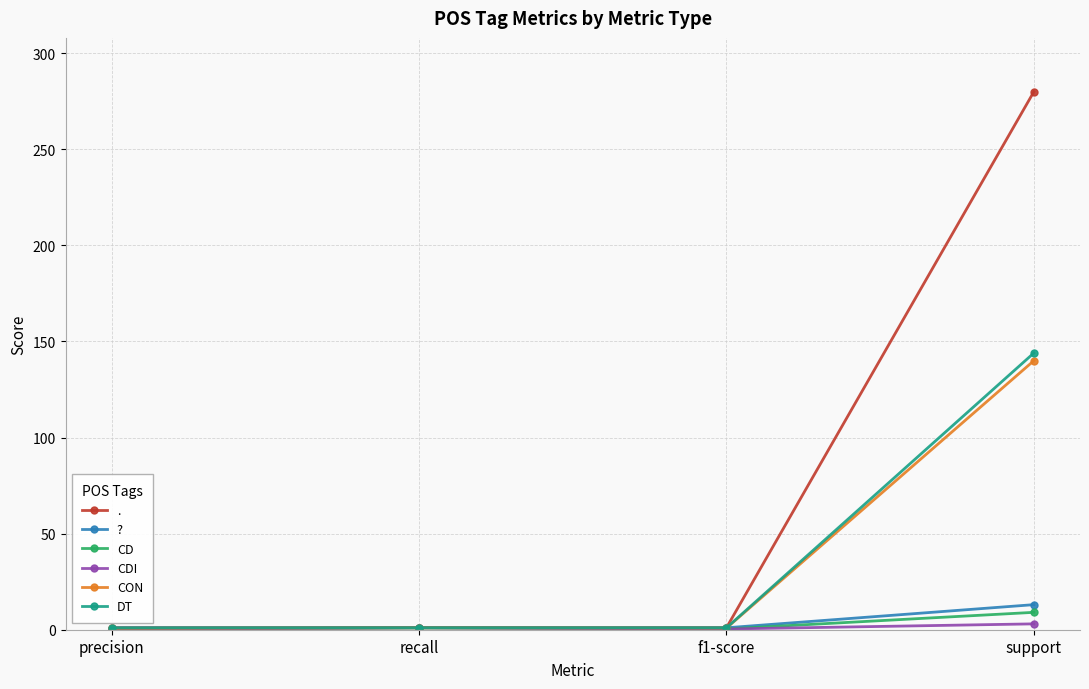

Which series changed the most between recall and support?

.